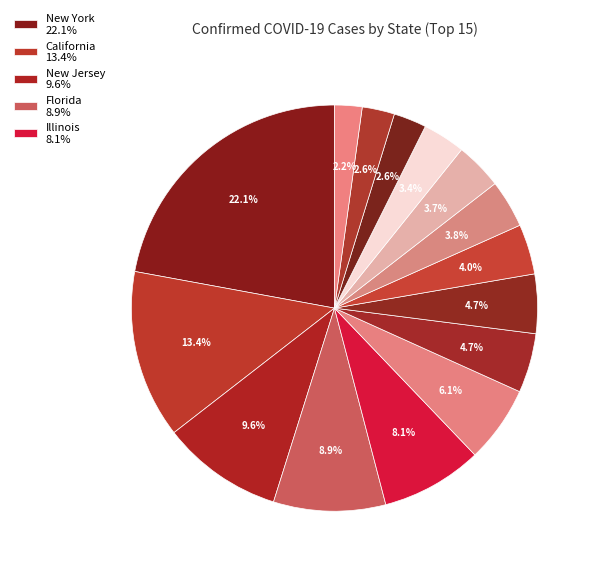

Which category has the smallest portion of the pie?

Alabama